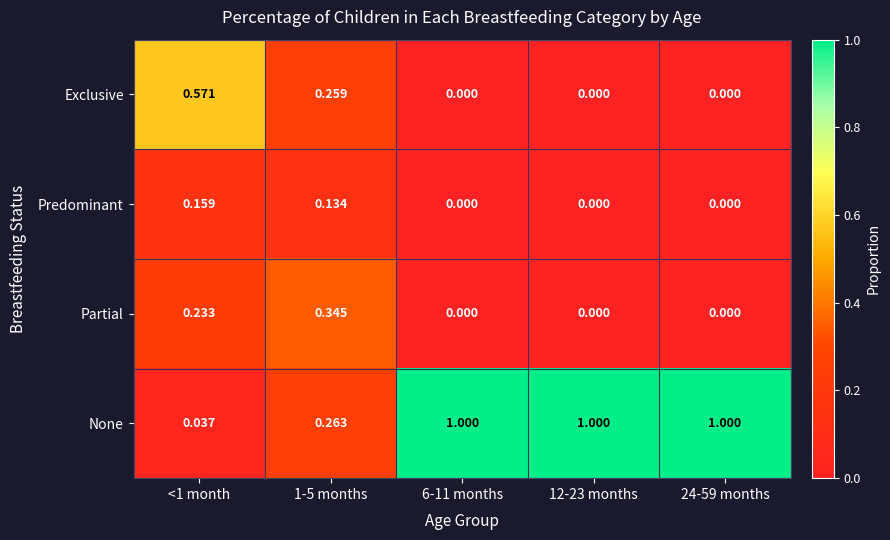

Count the number of data series in this chart.

4